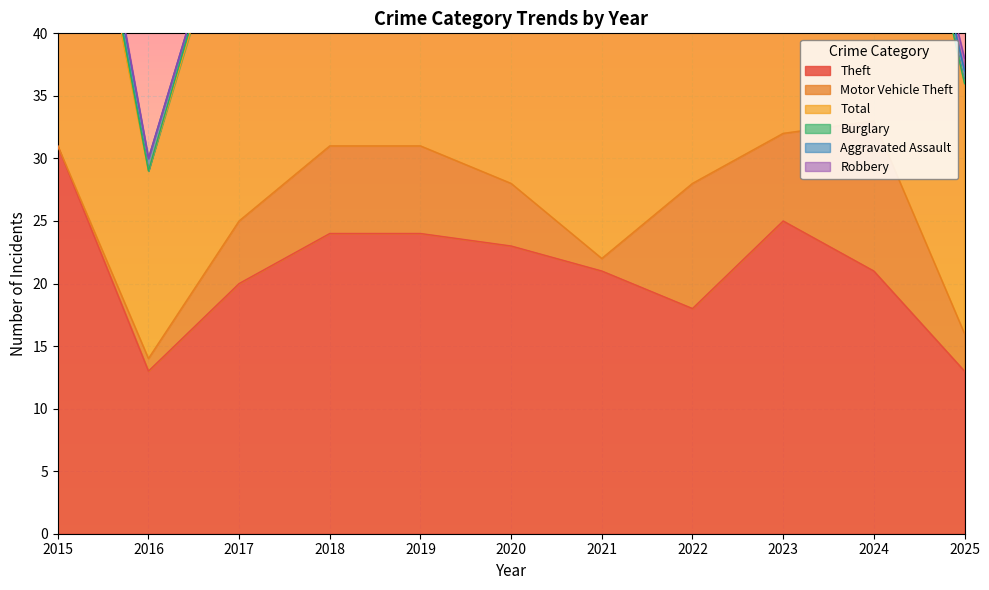

True or false: Total and Burglary cross at least once.

False